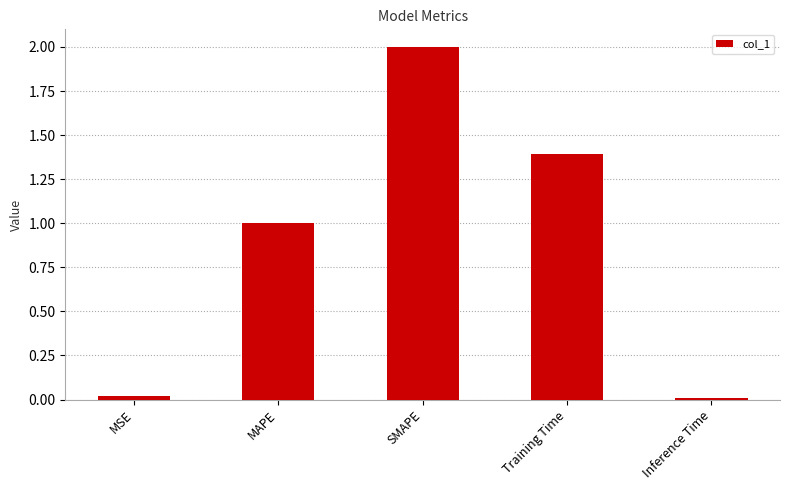

Which has a higher value, MSE or SMAPE?

SMAPE